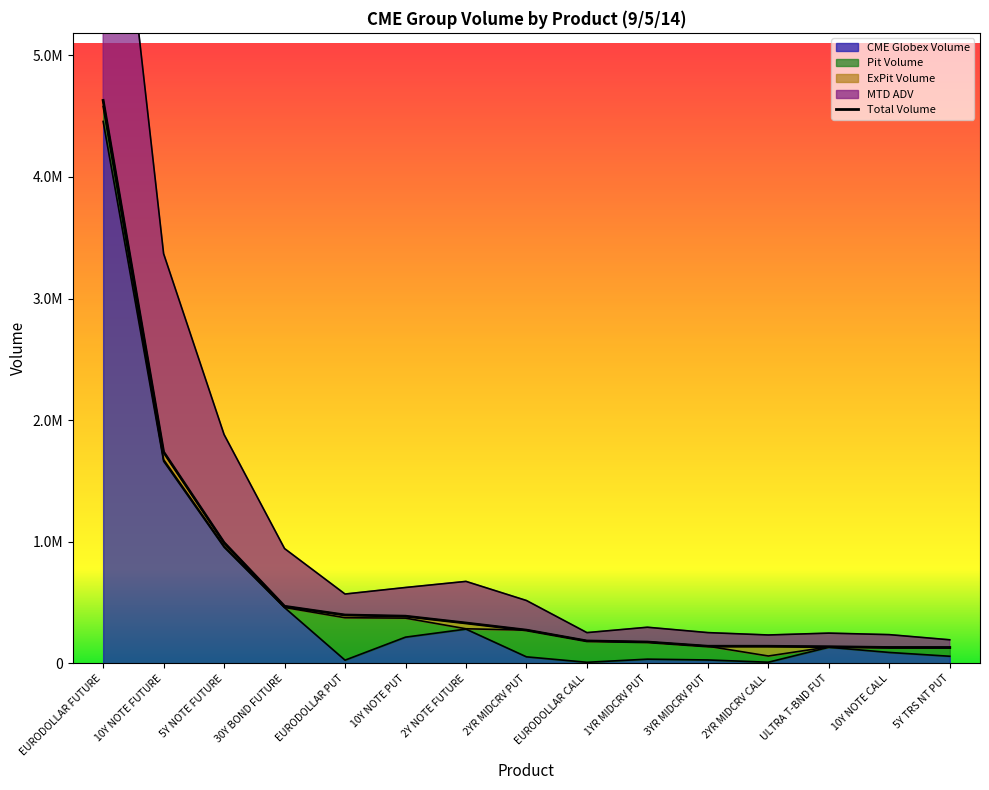

Which series has the largest range (max minus min)?

MTD ADV